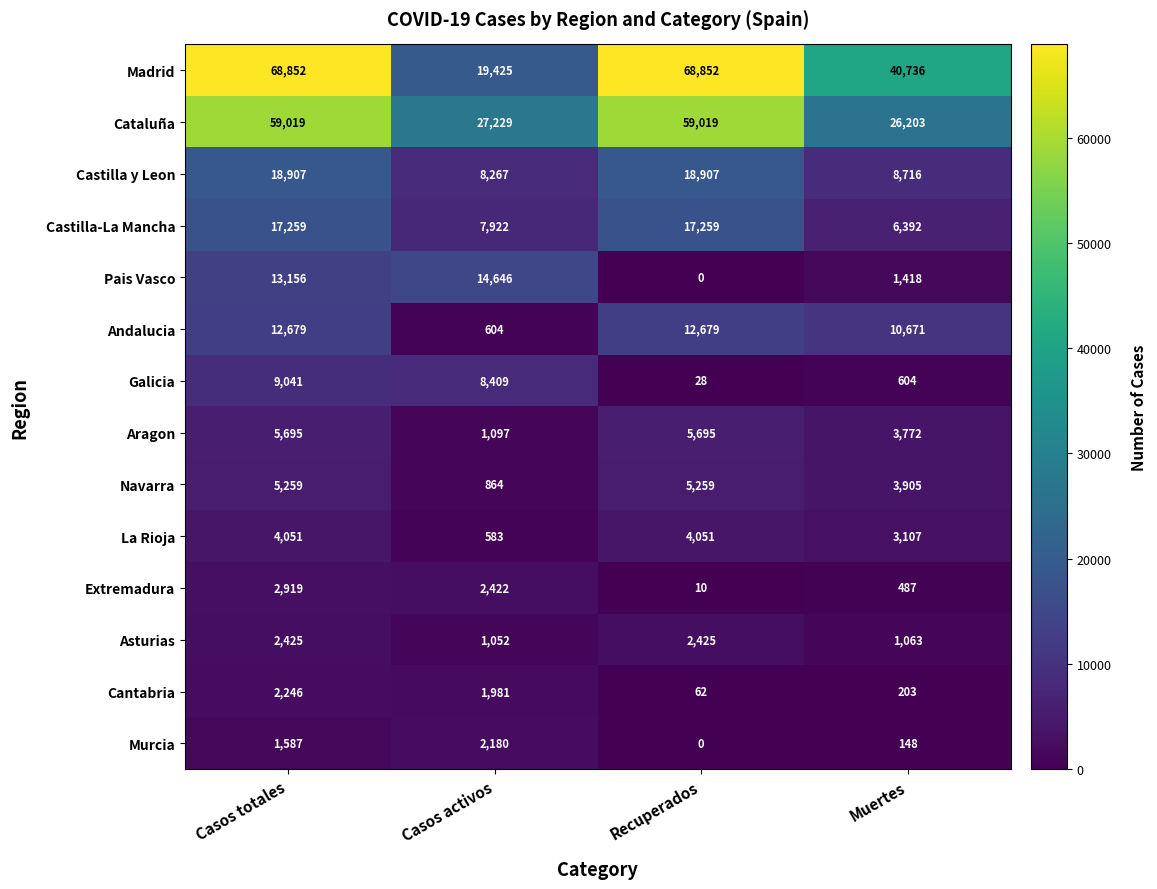

The Aragon series shows 5695 at Recuperados. True or false?

True